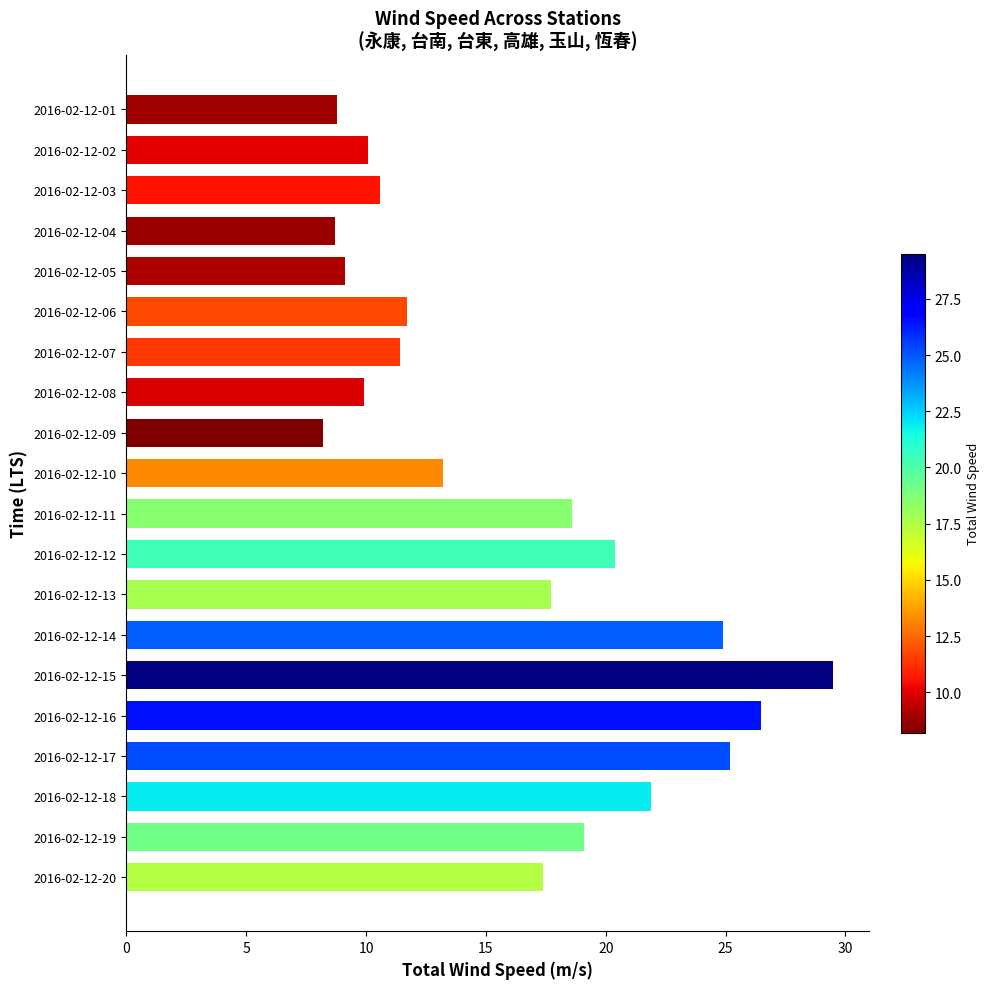

The chart shows a value of 11.8 at 2016-02-12-04. True or false?

False